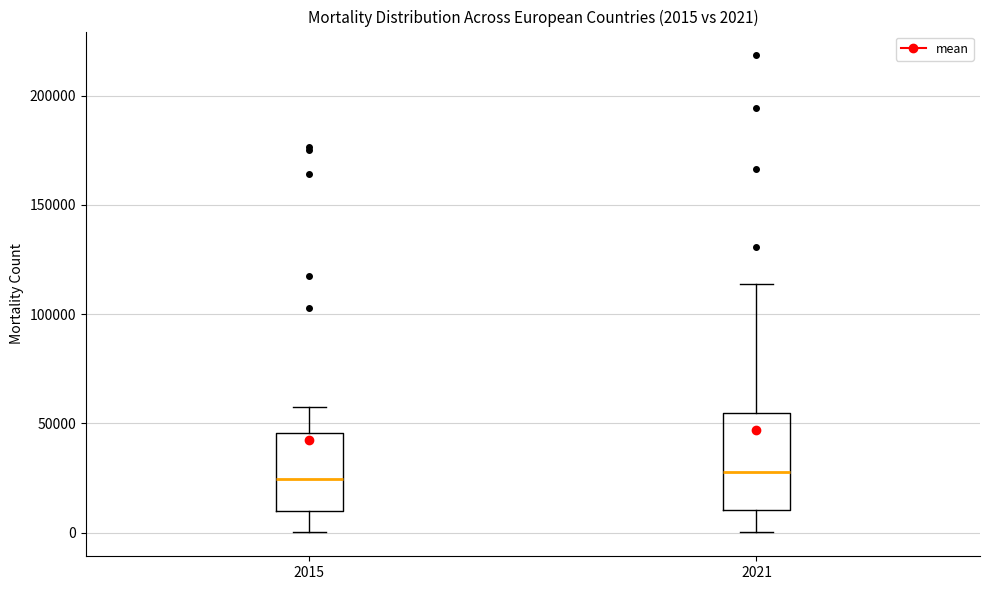

Comparing the boxes themselves (not the whiskers), which one is the tallest?

2021